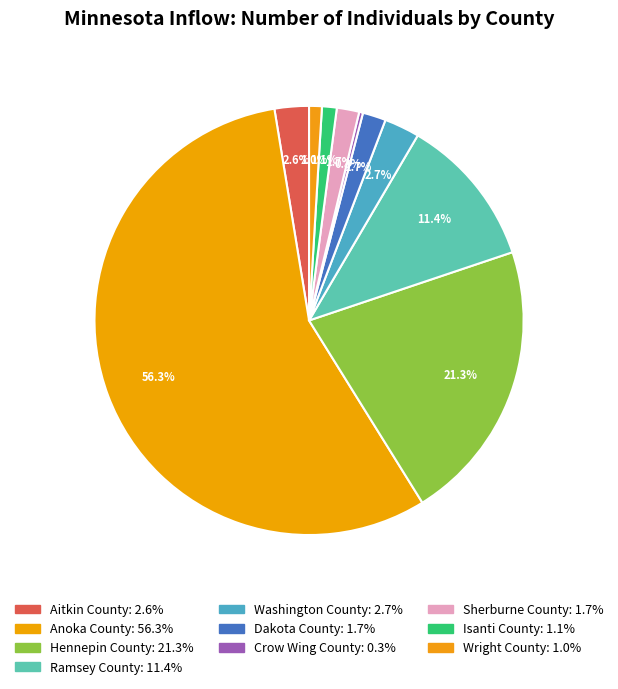

To the nearest percent, what is the difference between the Hennepin County and Wright County slice percentages?

20%